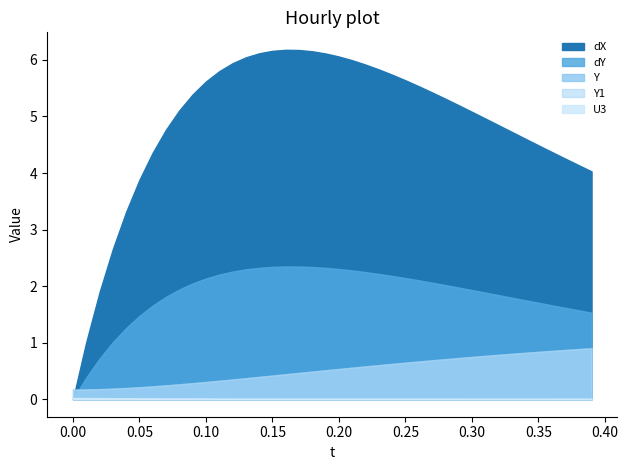

The U3 series shows 0.0 at 34. True or false?

False